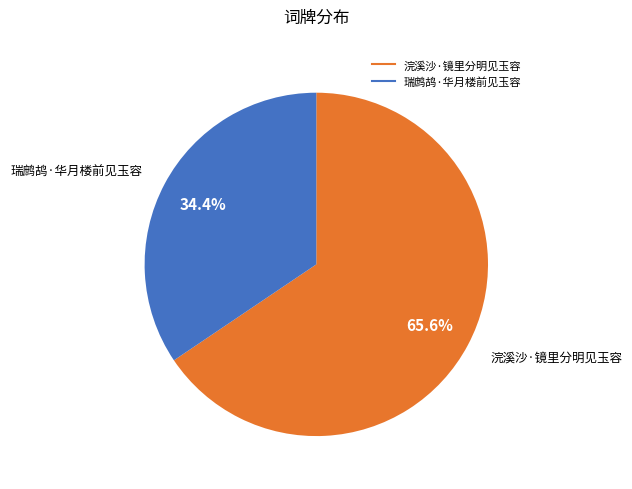

What percentage is the 瑞鹧鸪·华月楼前见玉容 slice, to the nearest percent?

34%